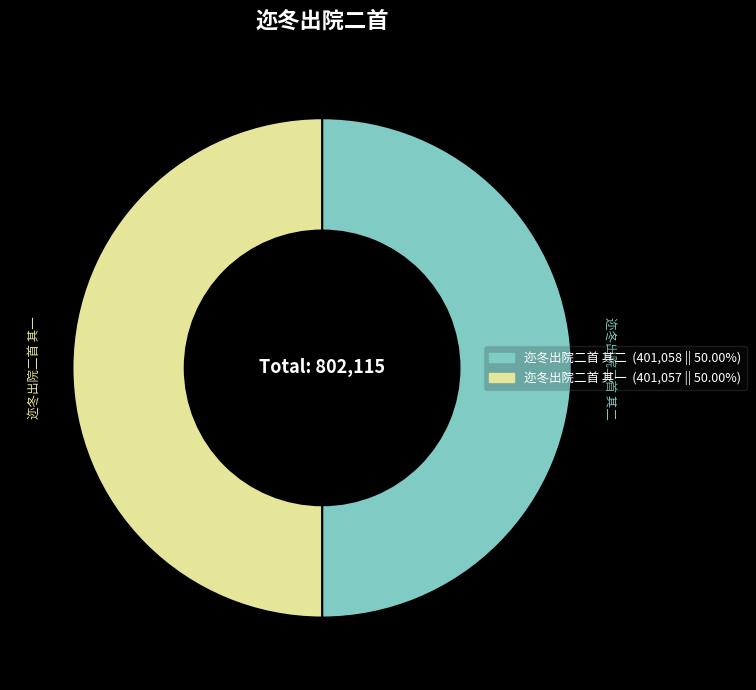

Approximately how many times larger is the value at 迩冬出院二首 其一 compared to 迩冬出院二首 其二?

1.0